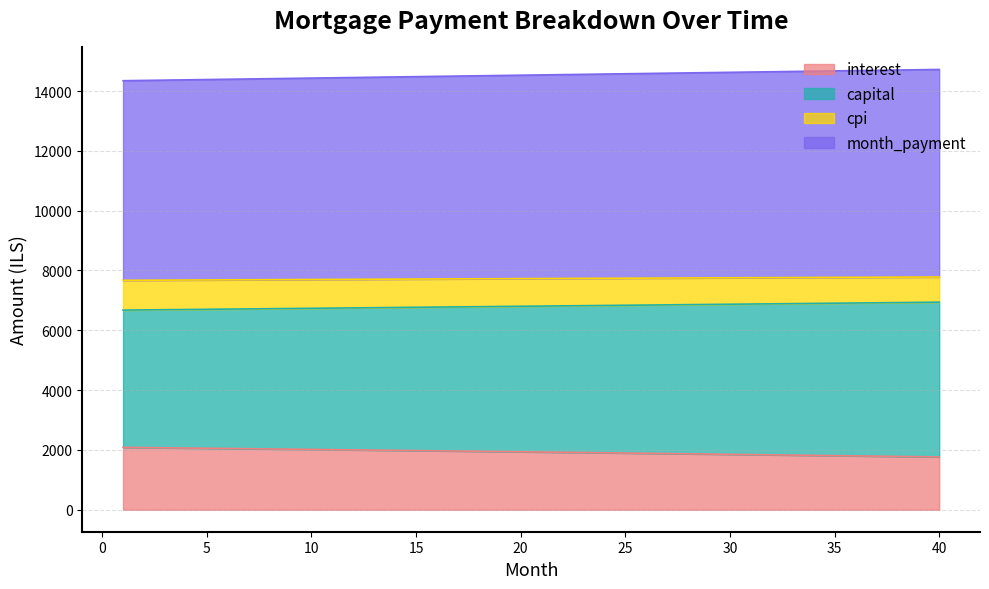

The value of interest at 10 is 2016.7. True or false?

True